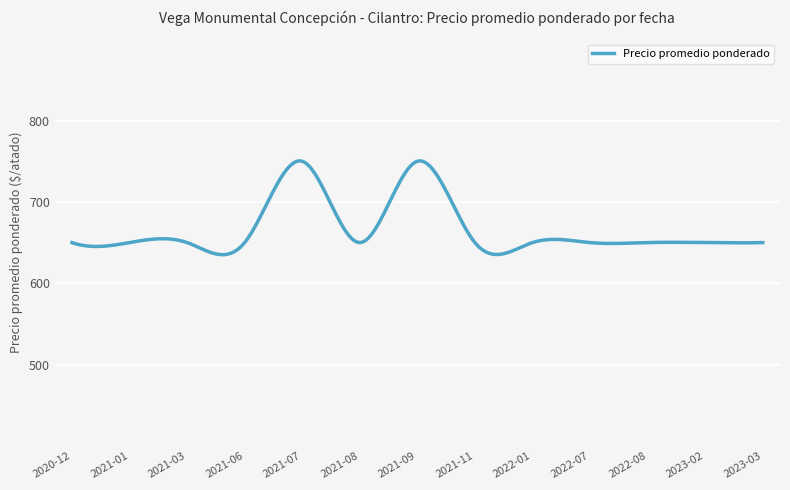

What is the maximum value shown in the chart?

750.4